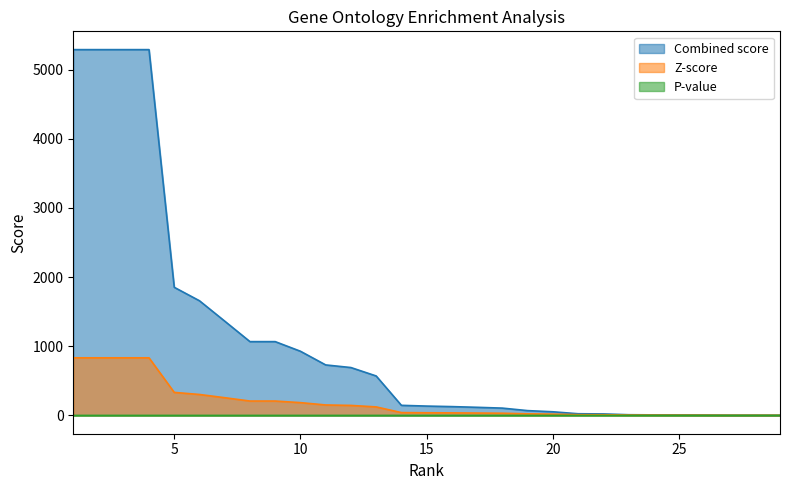

Between which two adjacent categories do Z-score and Combined score first intersect?

28 and 29